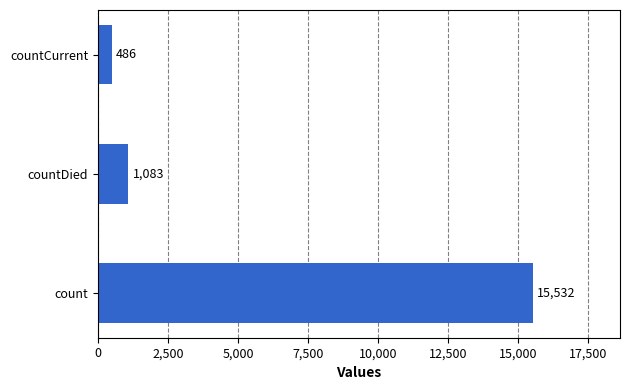

List the labels in order of value, smallest first.

countCurrent, countDied, count